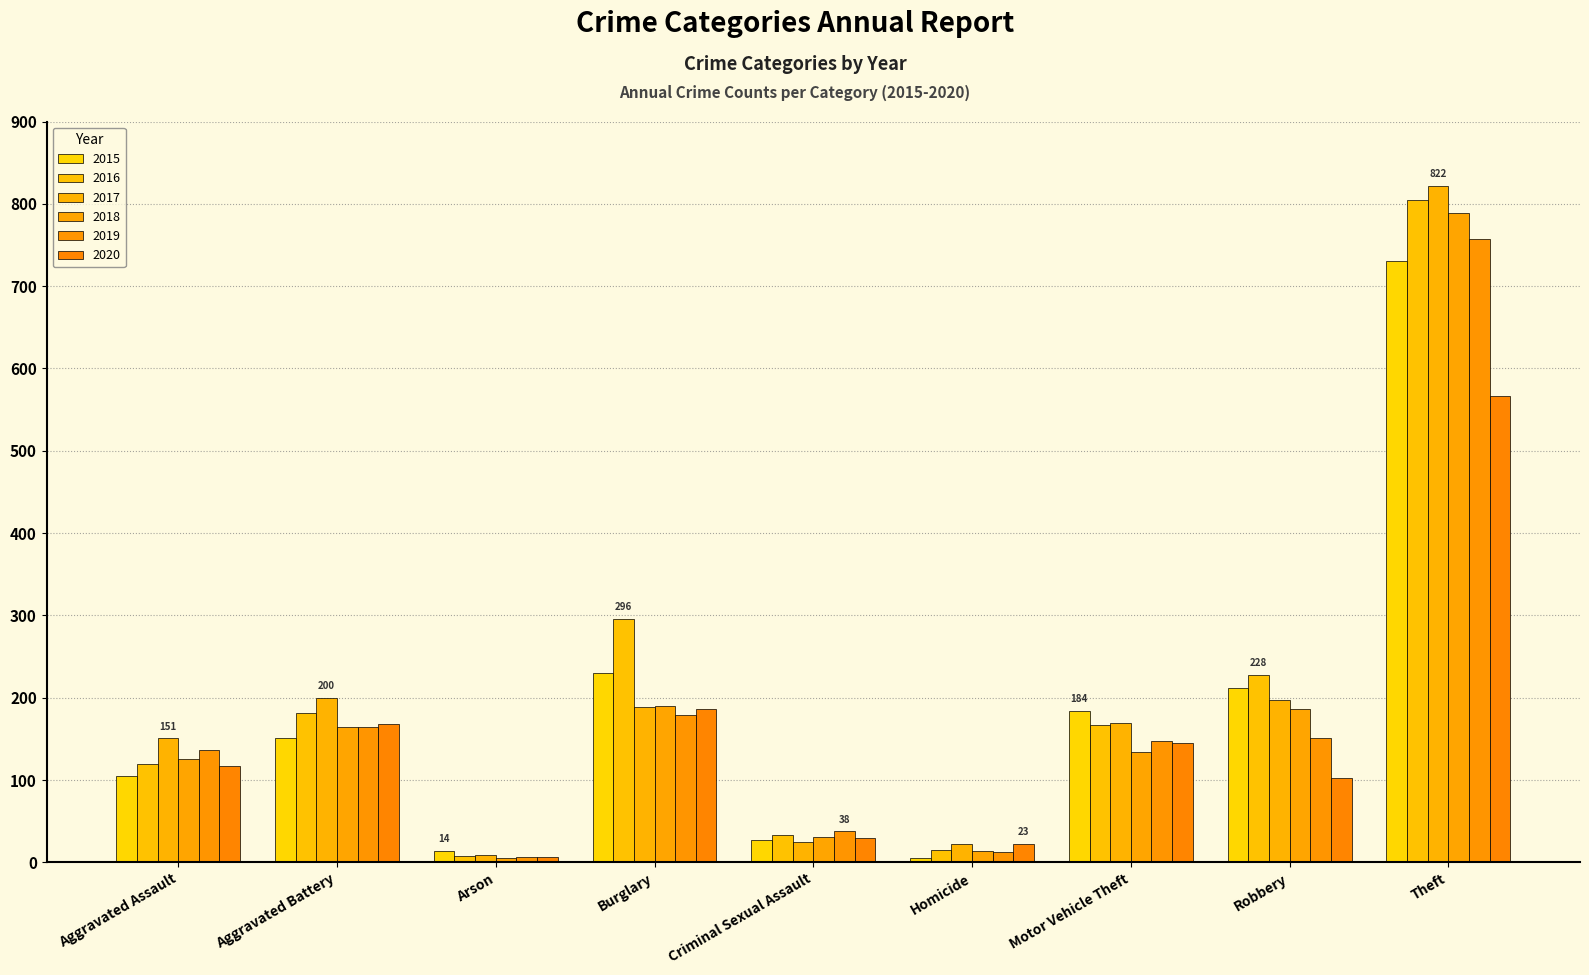

What position from the right is Arson?

7